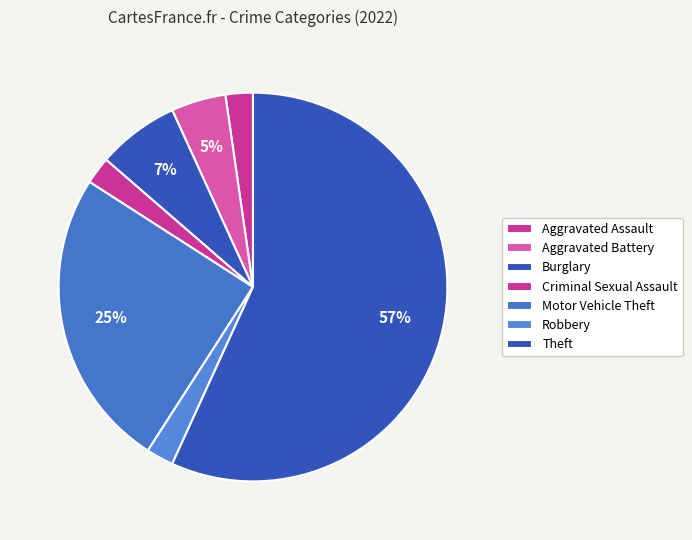

How many segments does this pie chart have?

7